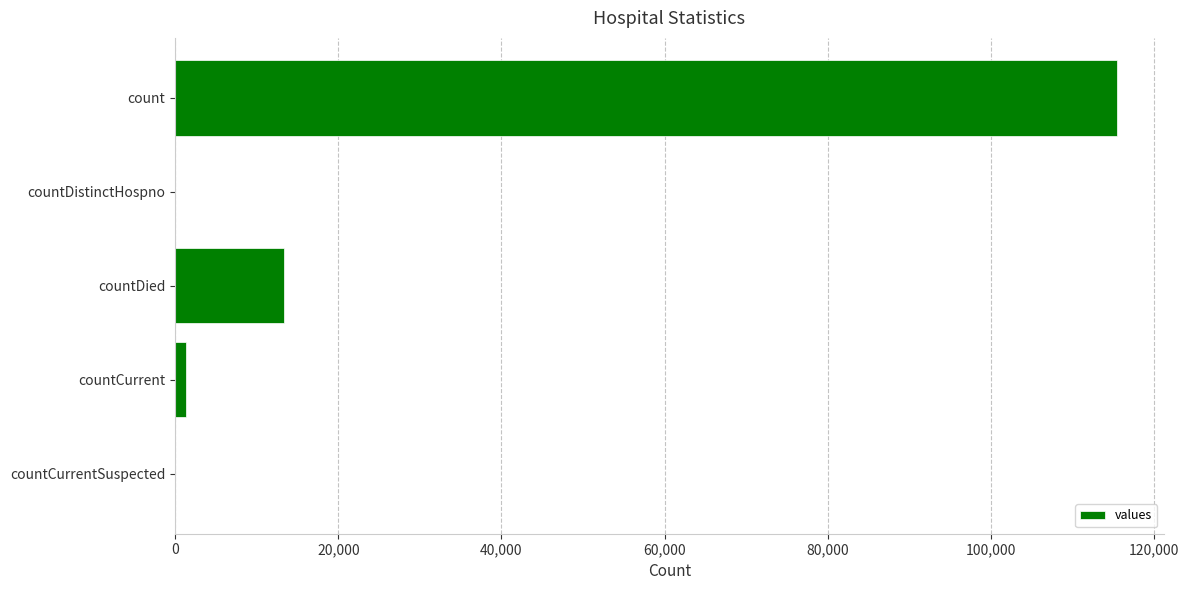

What is the greatest value displayed?

115379